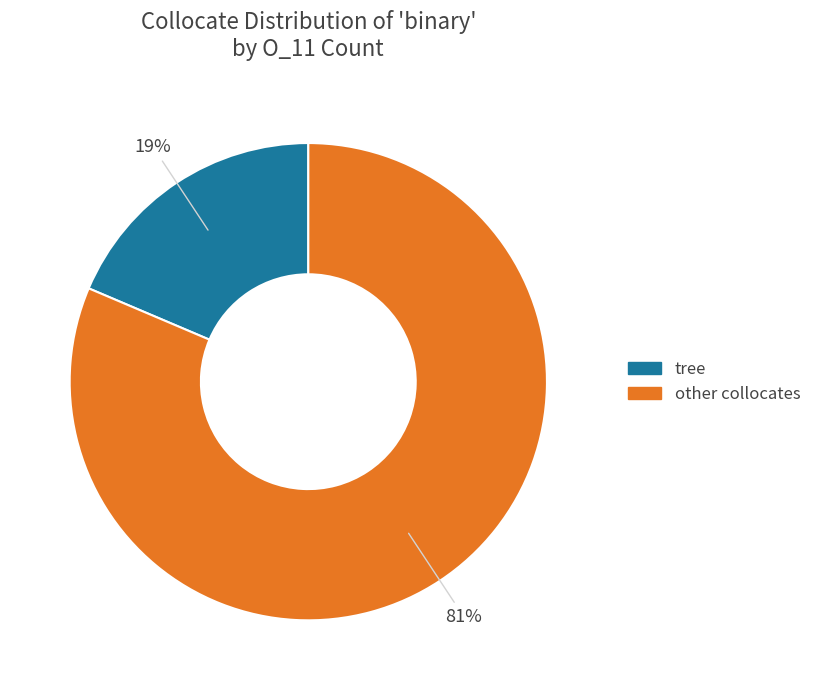

Is there any slice that represents more than half of the pie?

Yes